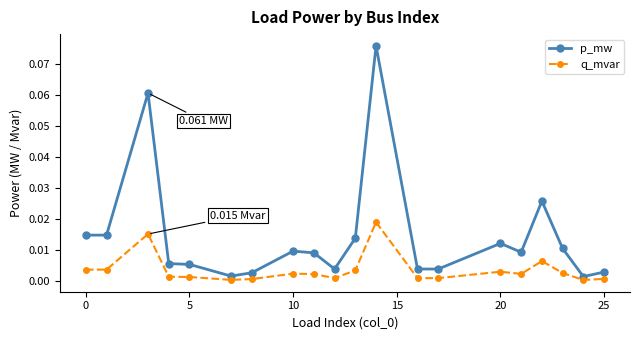

Is this an area chart (filled region under the line)?

No